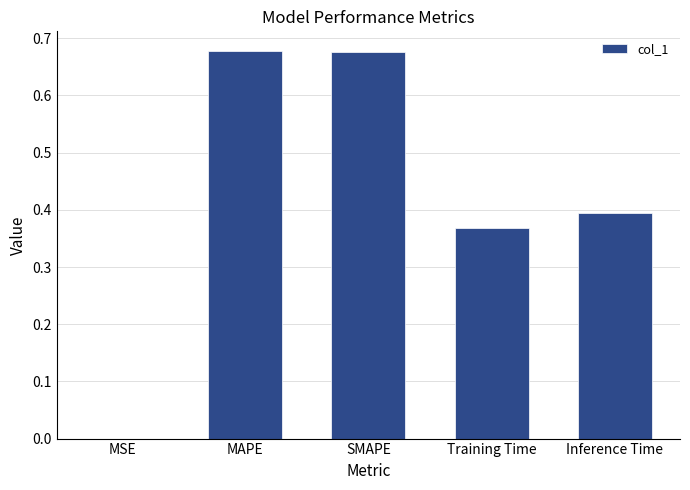

What is the sum of the values at MAPE and Training Time?

1.0